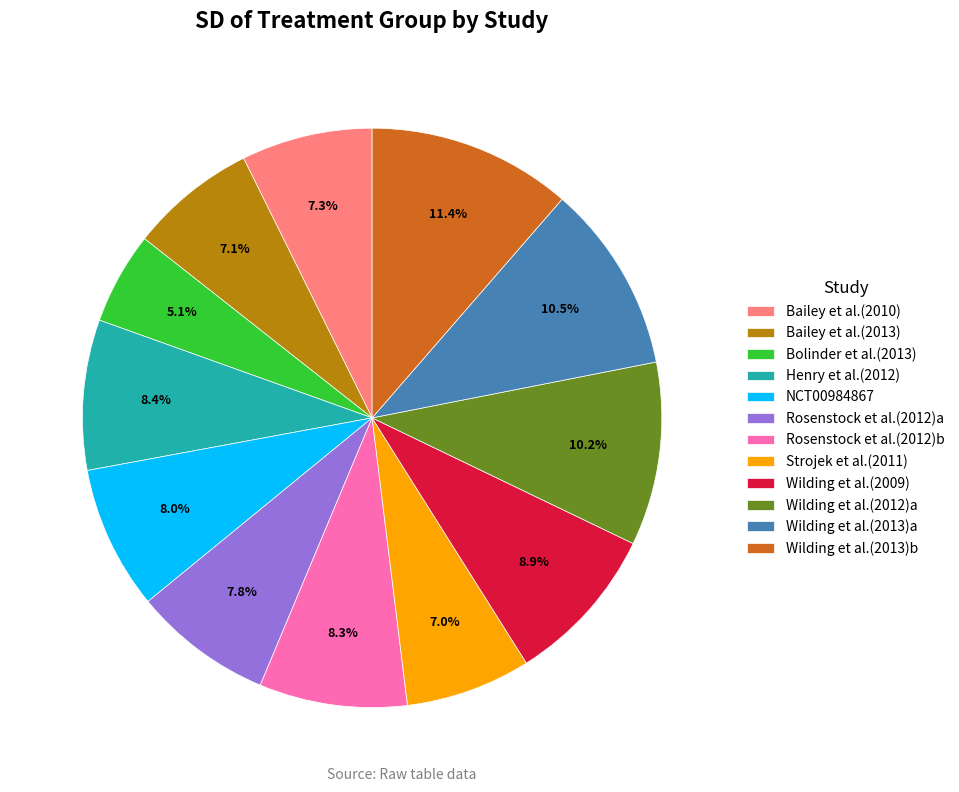

True or false: NCT00984867 accounts for 8% of the total.

True